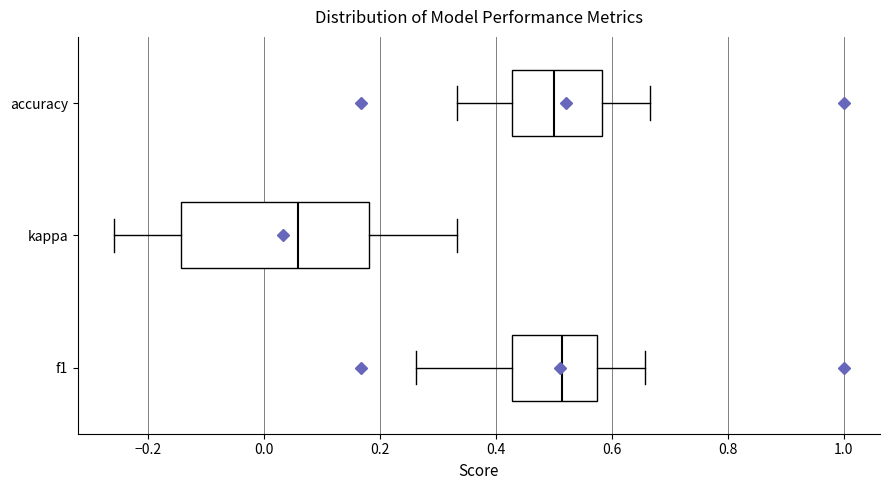

Reading bottom to top, read every box against the x-axis: the position of its median line, the range the box covers, and the ends of its whiskers. The values are not printed on the chart, so give them approximately, as read against the axis.

f1: median 0.52, box 0.42 to 0.58, whiskers 0.26 to 0.66
kappa: median 0.06, box -0.14 to 0.18, whiskers -0.26 to 0.34
accuracy: median 0.50, box 0.42 to 0.58, whiskers 0.34 to 0.66